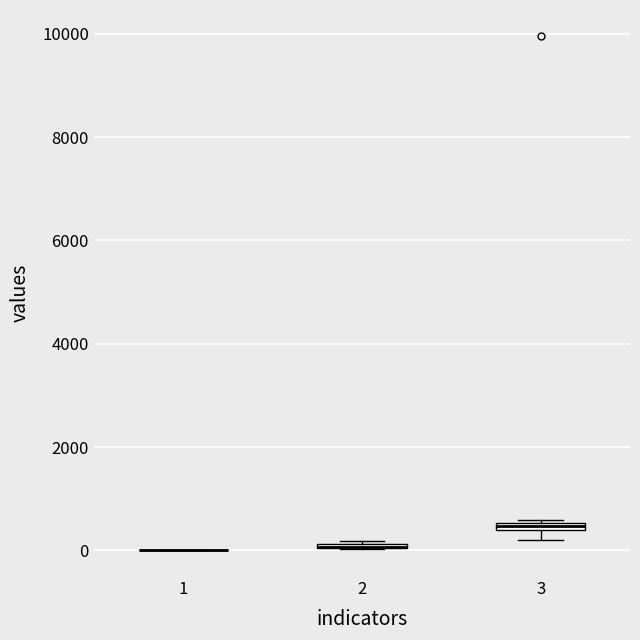

Where is the lower edge of the box at x = 3 on the y-axis? The values are not printed on the chart, so give them approximately, as read against the axis.

400